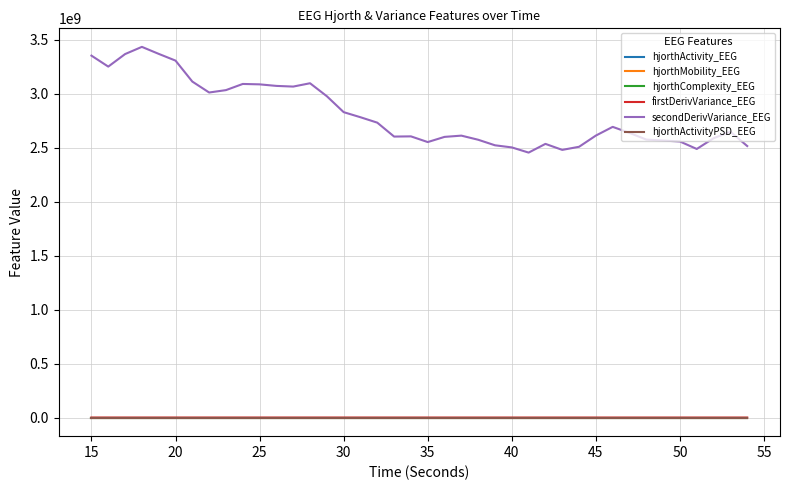

Which series has the largest total across all categories?

secondDerivVariance_EEG